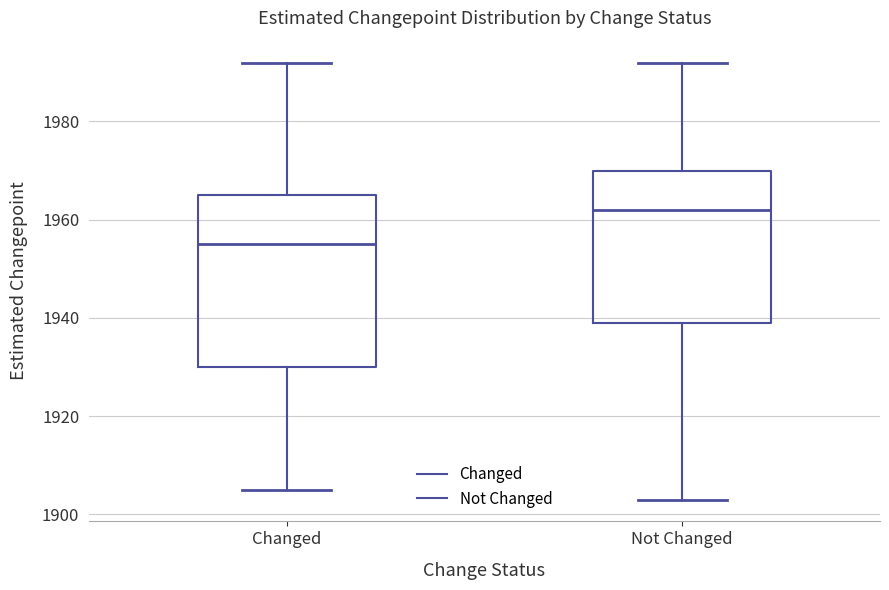

Reading left to right, transcribe this box plot: for each box, give where its median line is, the range the box spans, and where its two whiskers end, as read against the y-axis. The values are not printed on the chart, so give them approximately, as read against the axis.

Changed: median 1956, box 1930 to 1966, whiskers 1906 to 1992
Not Changed: median 1962, box 1940 to 1970, whiskers 1904 to 1992